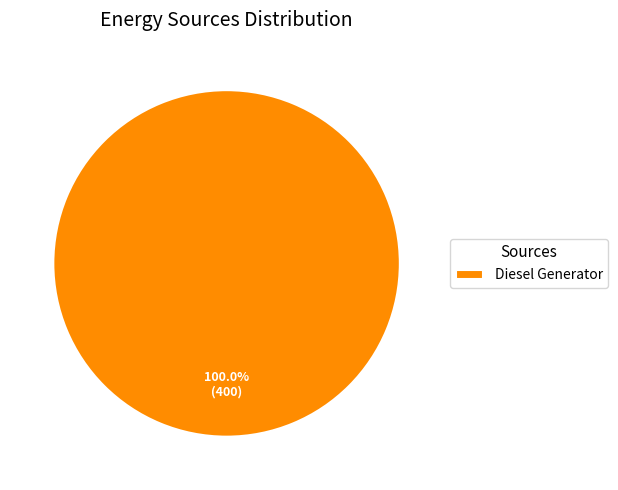

Count the number of slices in the pie.

1